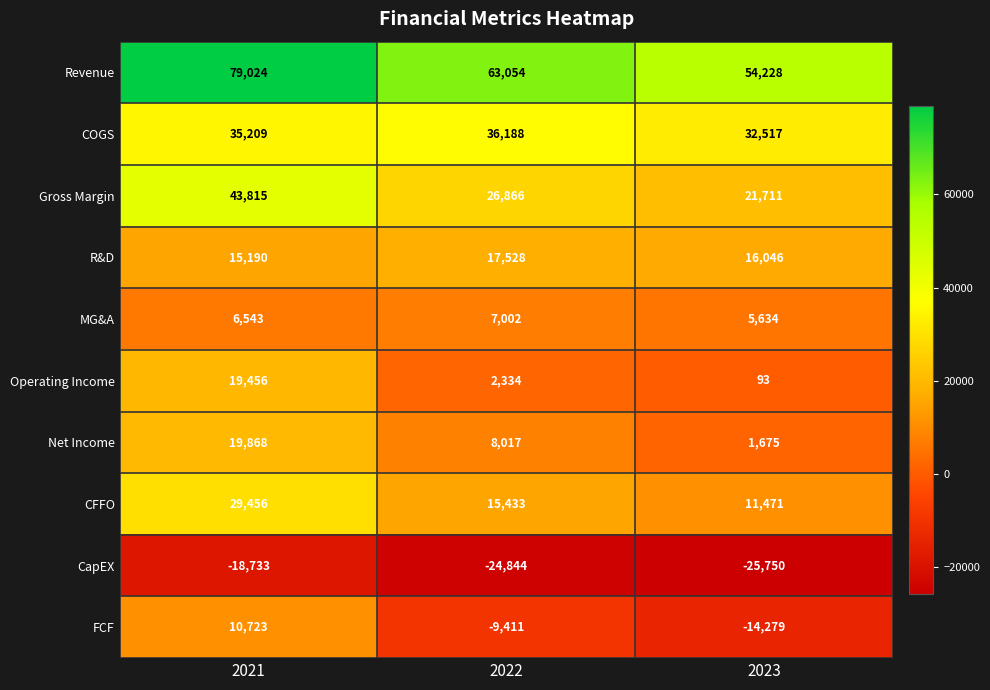

Count the FCF values in the range -14279 to 10723.

3